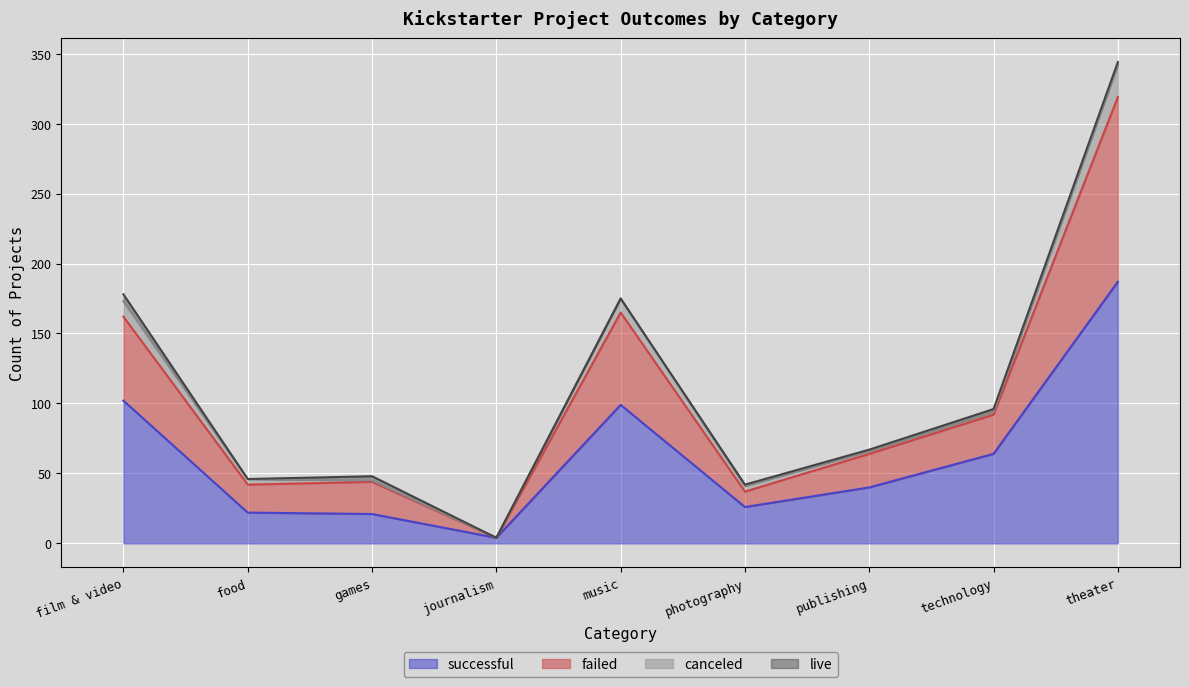

At which category is the sum across all series the highest?

theater